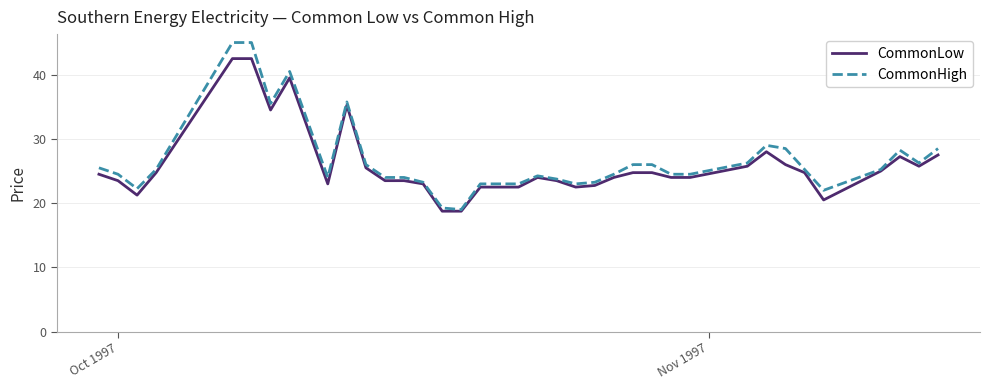

Rank the series by their maximum value, from highest to lowest.

CommonHigh, CommonLow